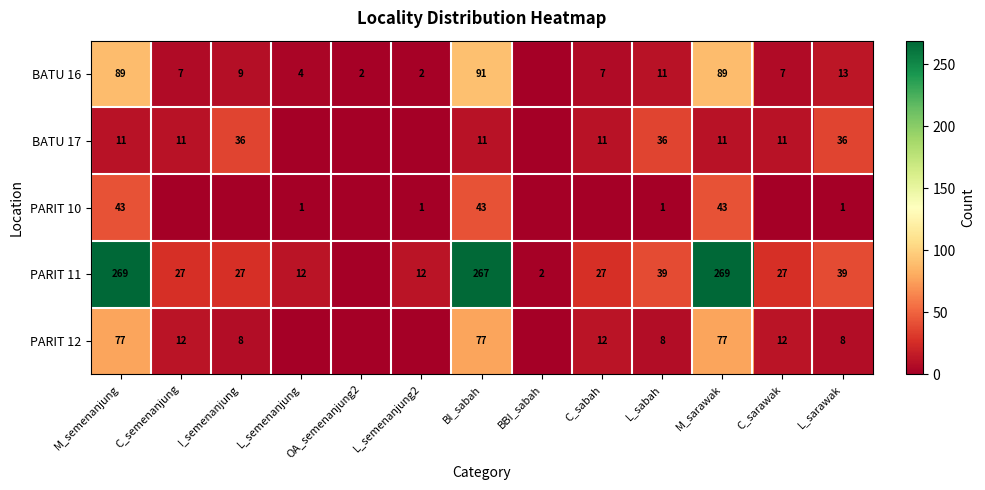

What is the difference between the highest and lowest values at M_sarawak?

258